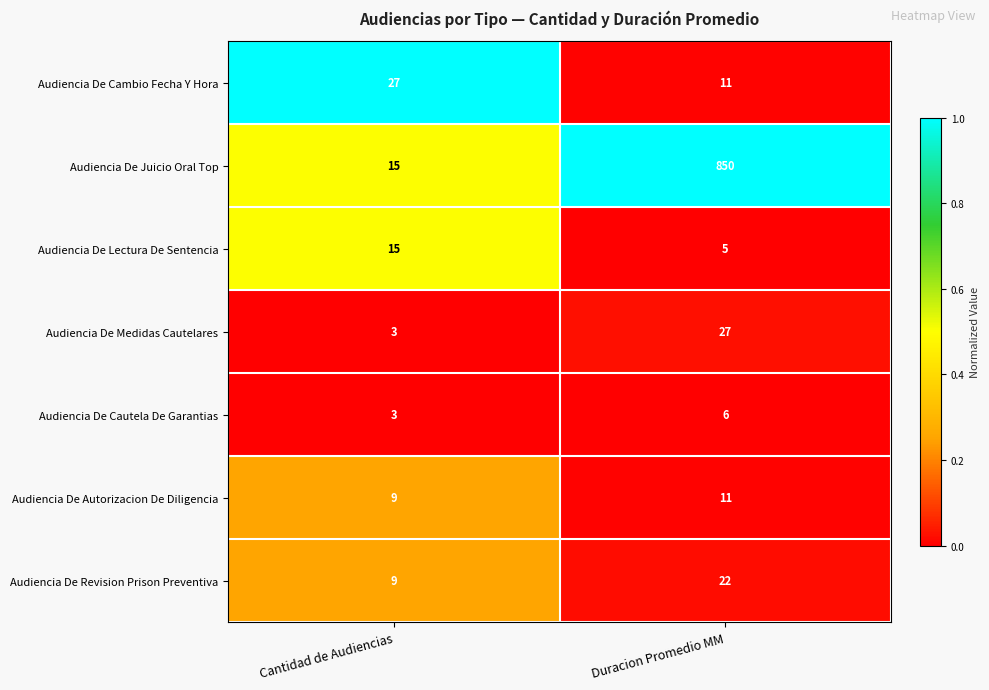

What is the difference between the highest and lowest values at Cantidad de Audiencias?

24